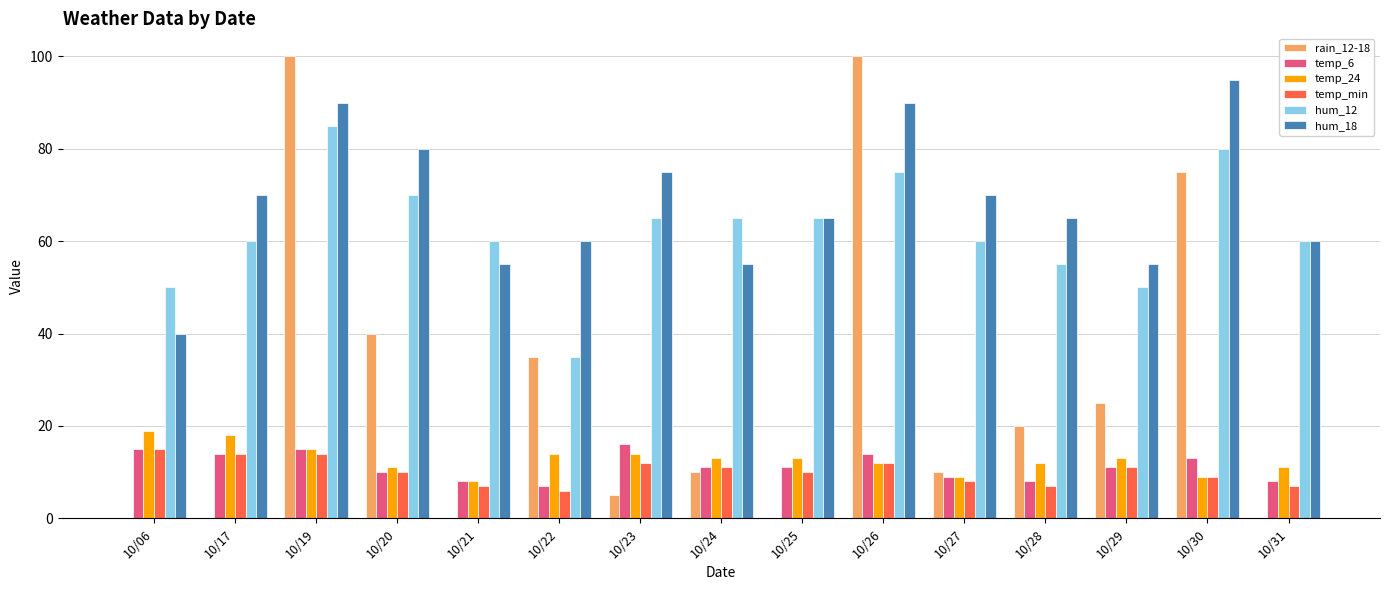

Is it true that hum_12 equals 65 at 10/25?

True